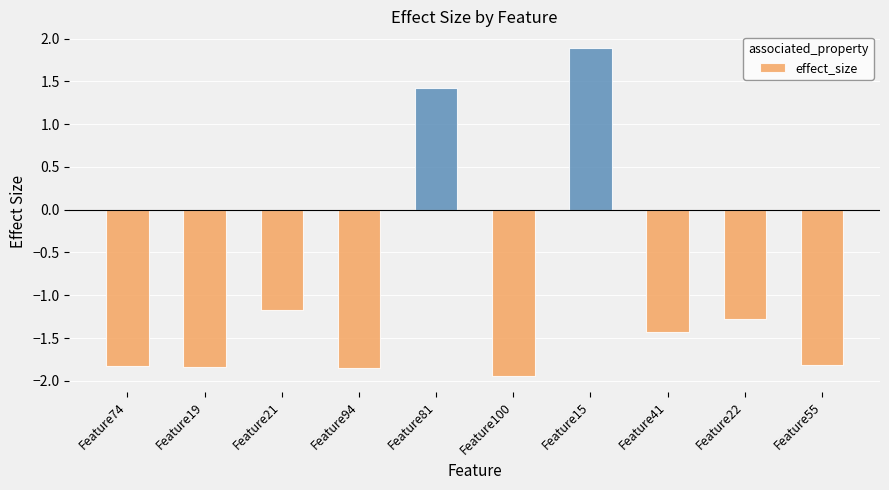

What is the change in value from Feature21 to Feature81?

+2.6